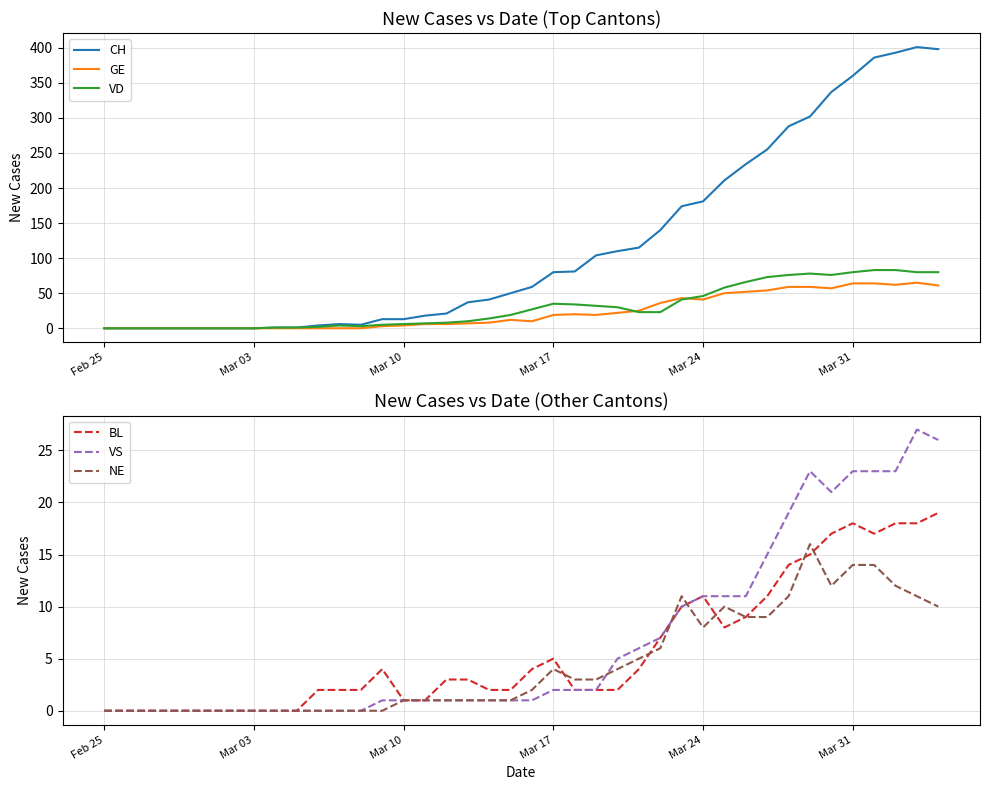

What is the maximum value for GE?

65